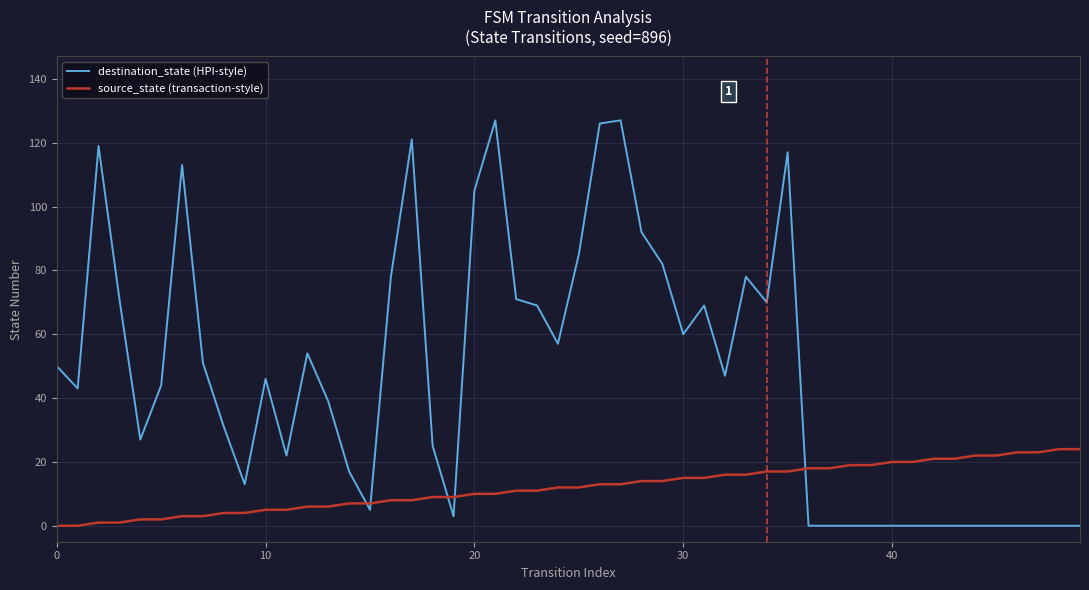

Rank the series by their average value, from highest to lowest.

destination_state (HPI-style), source_state (transaction-style)